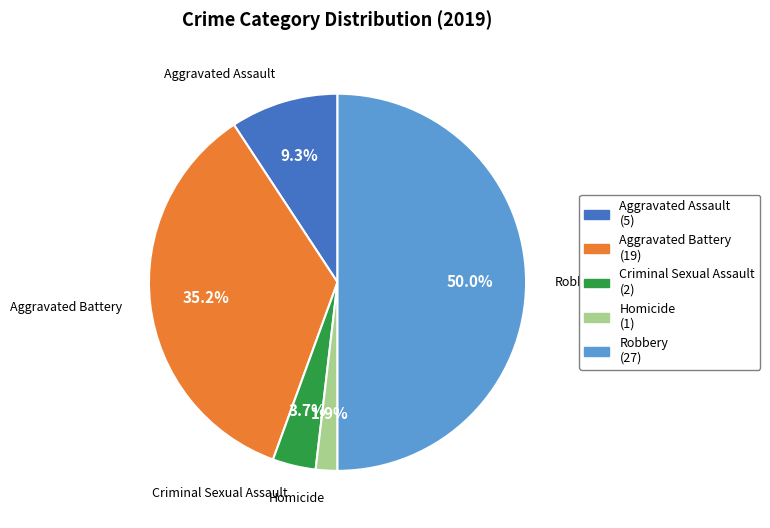

Is it true that Homicide is 7% of the pie?

False